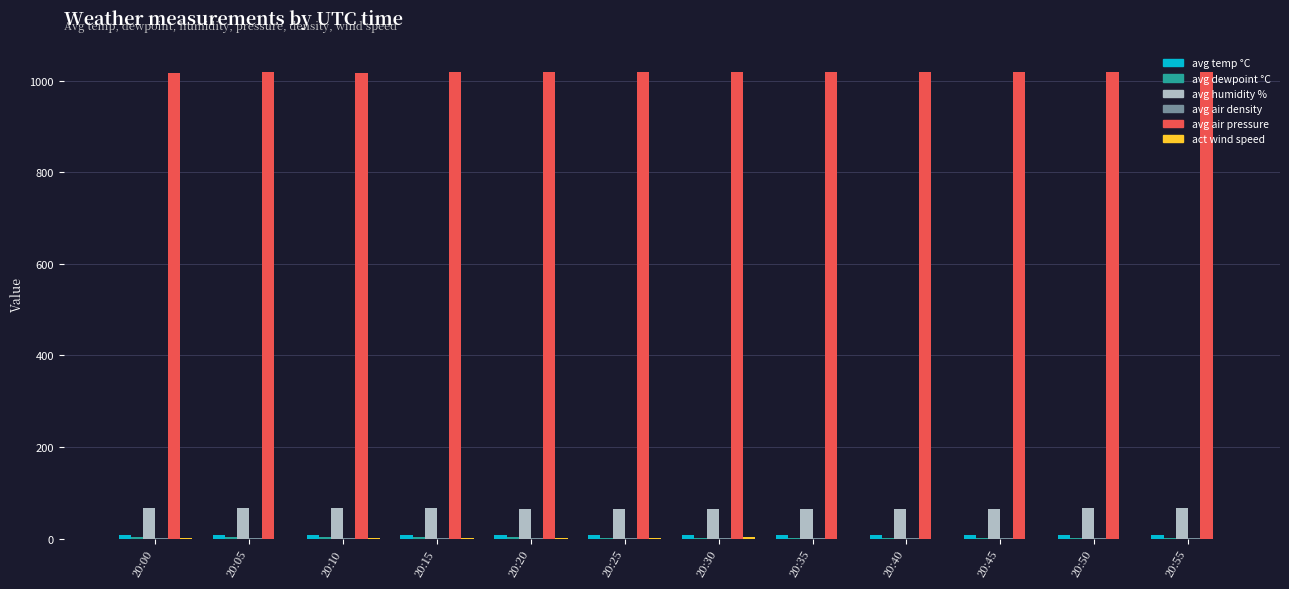

What is the total value across all series at 20:45?

1095.2